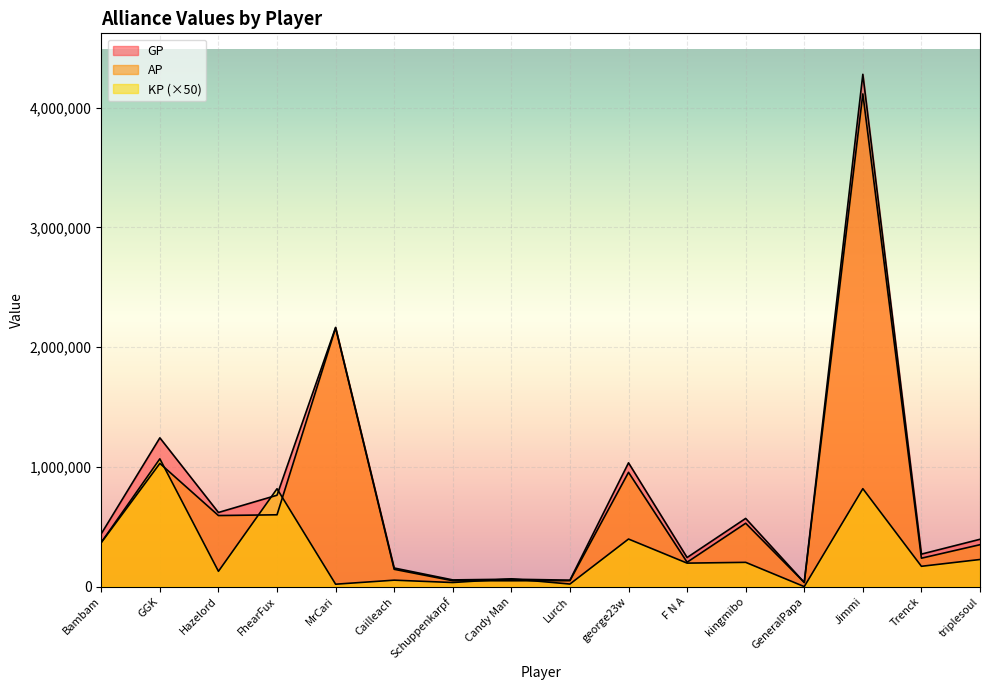

How many lines are shown in the chart?

3